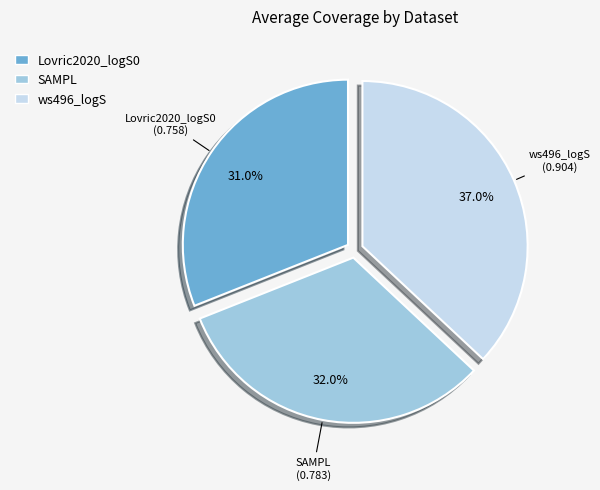

How many segments does this pie chart have?

3